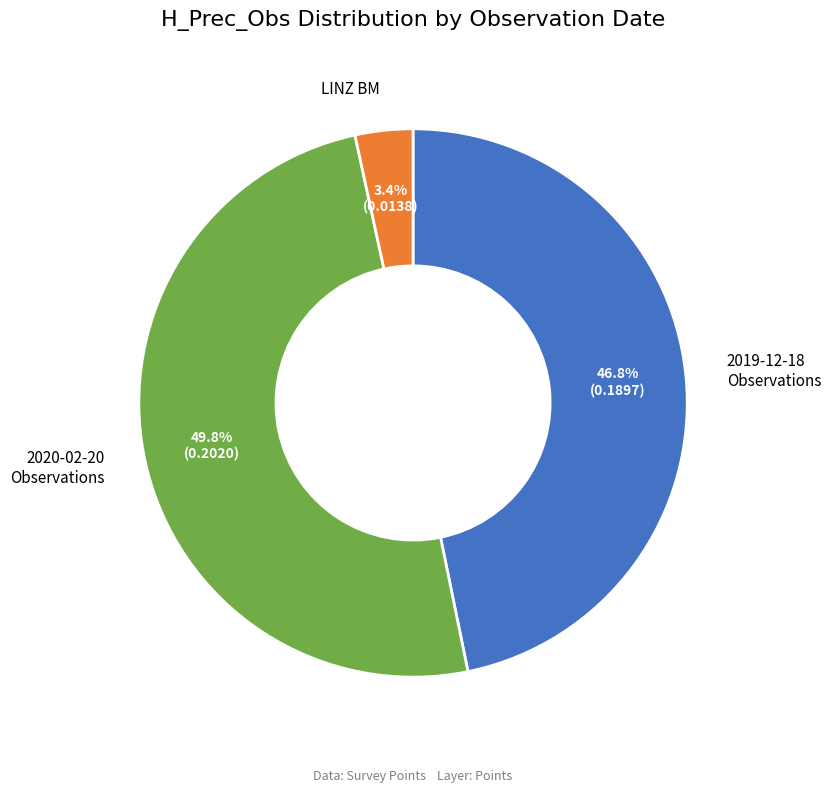

Does LINZ BM account for over 50% of the chart?

No